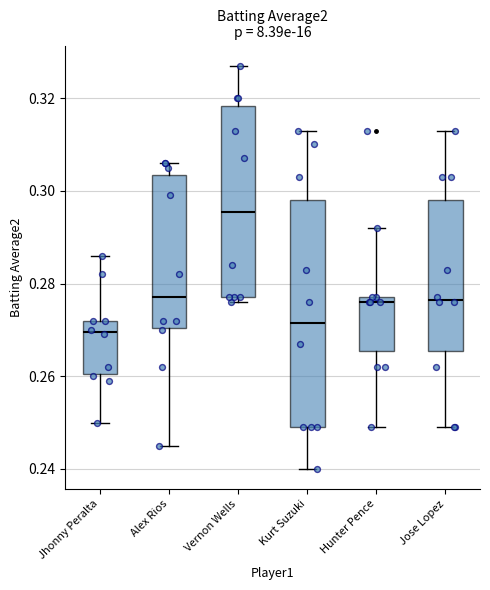

Where does the median line of the box for Alex Rios sit on the y-axis? The values are not printed on the chart, so give them approximately, as read against the axis.

0.278